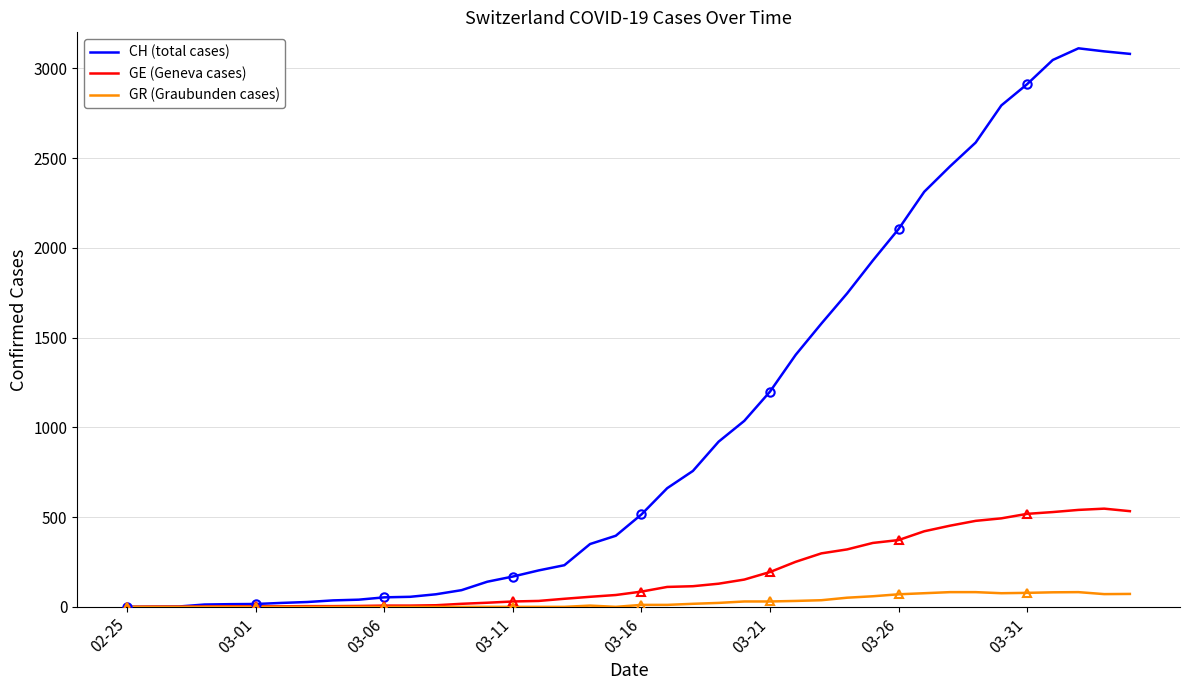

What is the maximum value for GE (Geneva cases)?

547